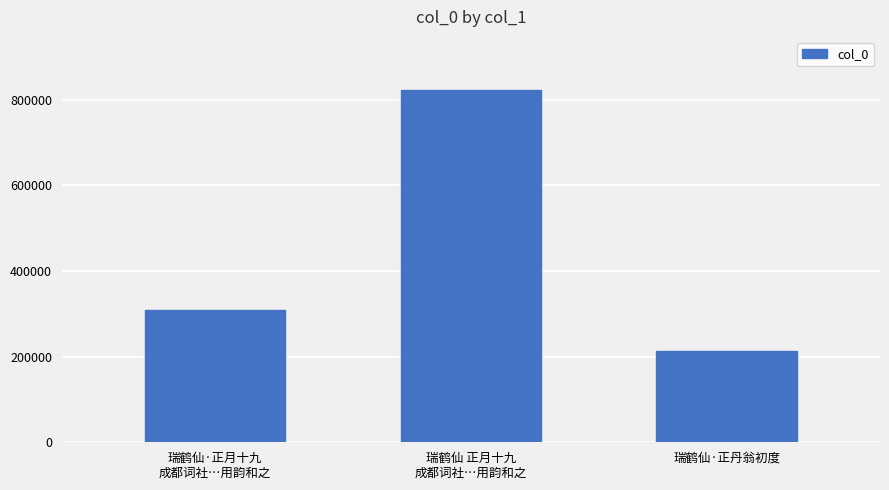

What is the value of the 1st bar from the left?

308929